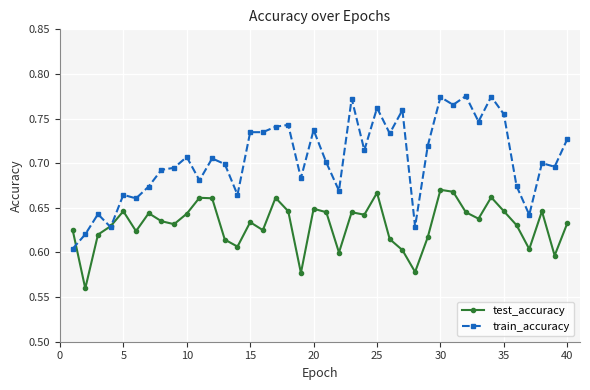

List the series in order of their peak value, lowest first.

test_accuracy, train_accuracy